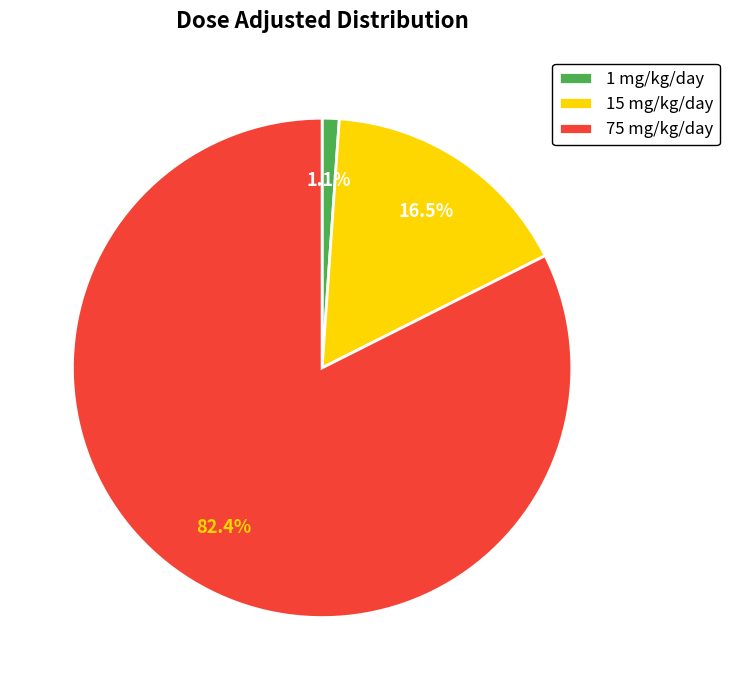

Does any single category account for the majority?

Yes